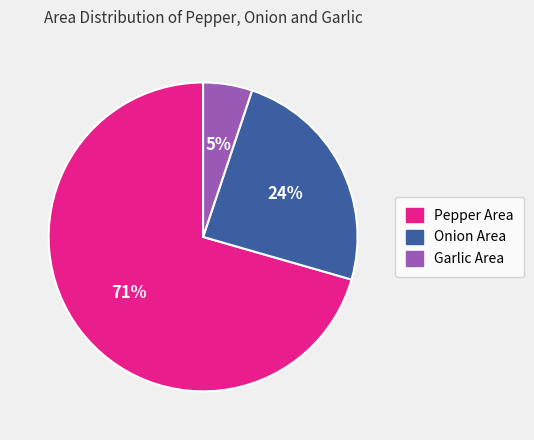

To the nearest percent, what is the average slice percentage?

33%